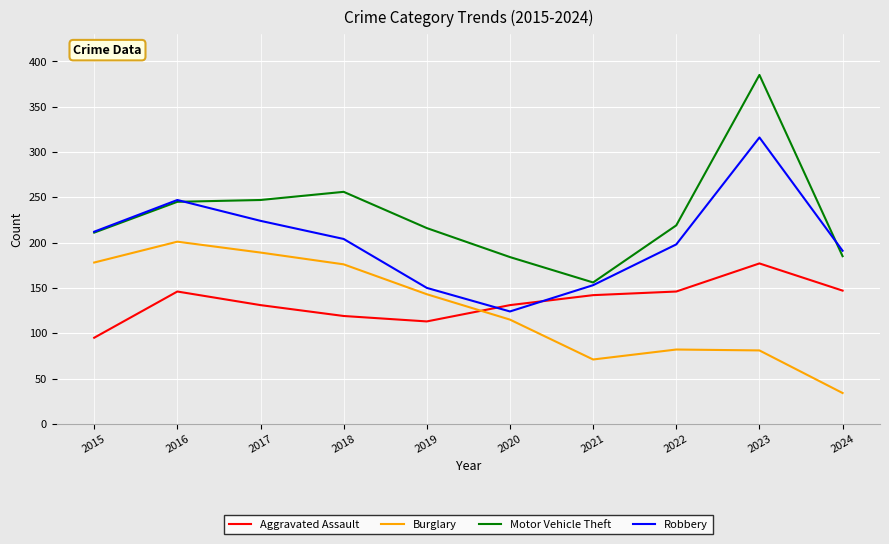

What is the difference between the second highest and second lowest values in the Burglary series?

118